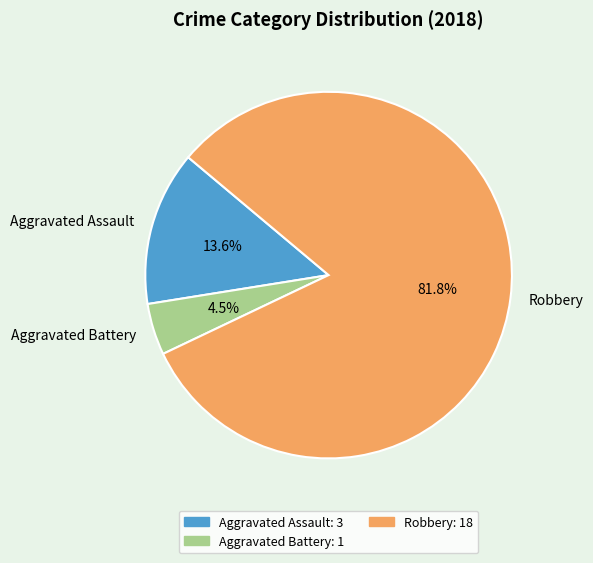

What is the smallest slice in the pie chart?

Aggravated Battery: 1